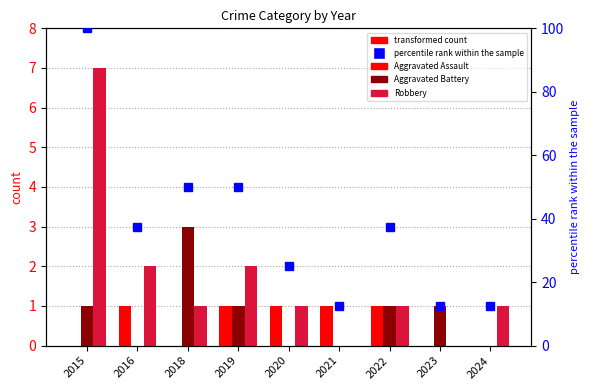

How many data points in percentile rank within the sample are above 37?

5